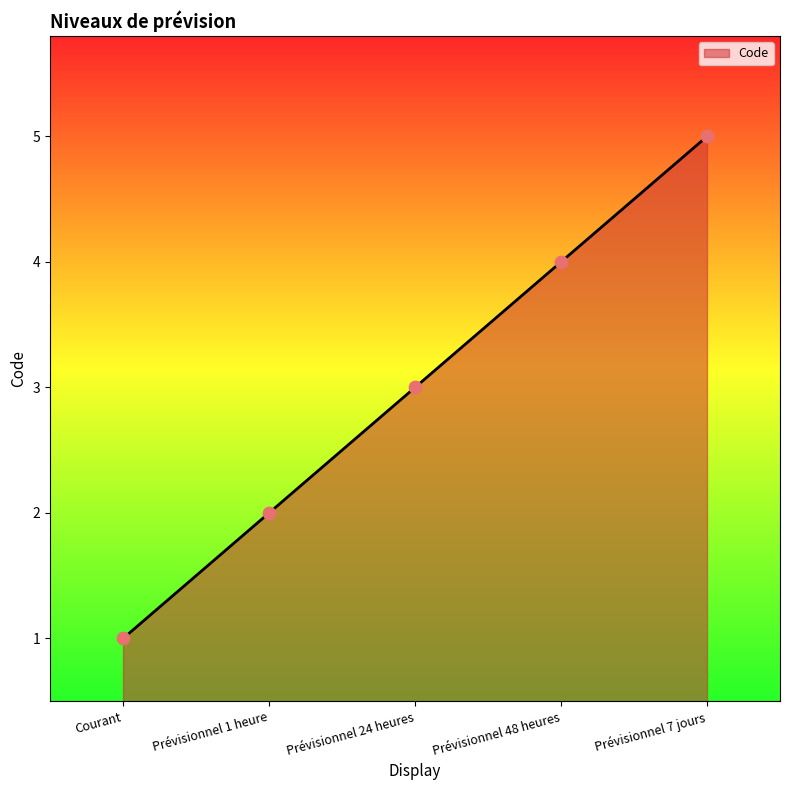

What is the change in value from Prévisionnel 48 heures to Prévisionnel 7 jours?

+1